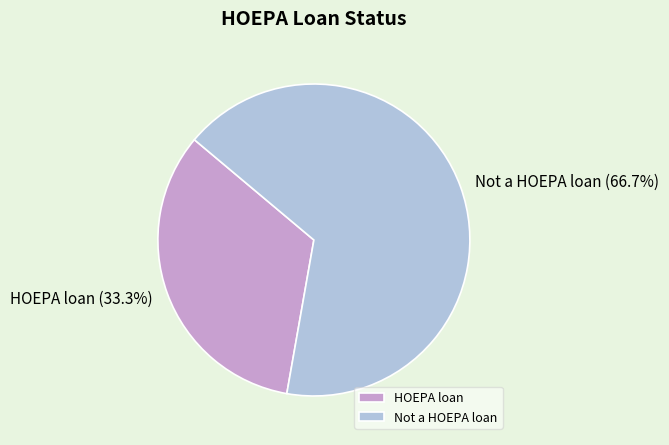

What percentage do Not a HOEPA loan and HOEPA loan together represent?

100.0%